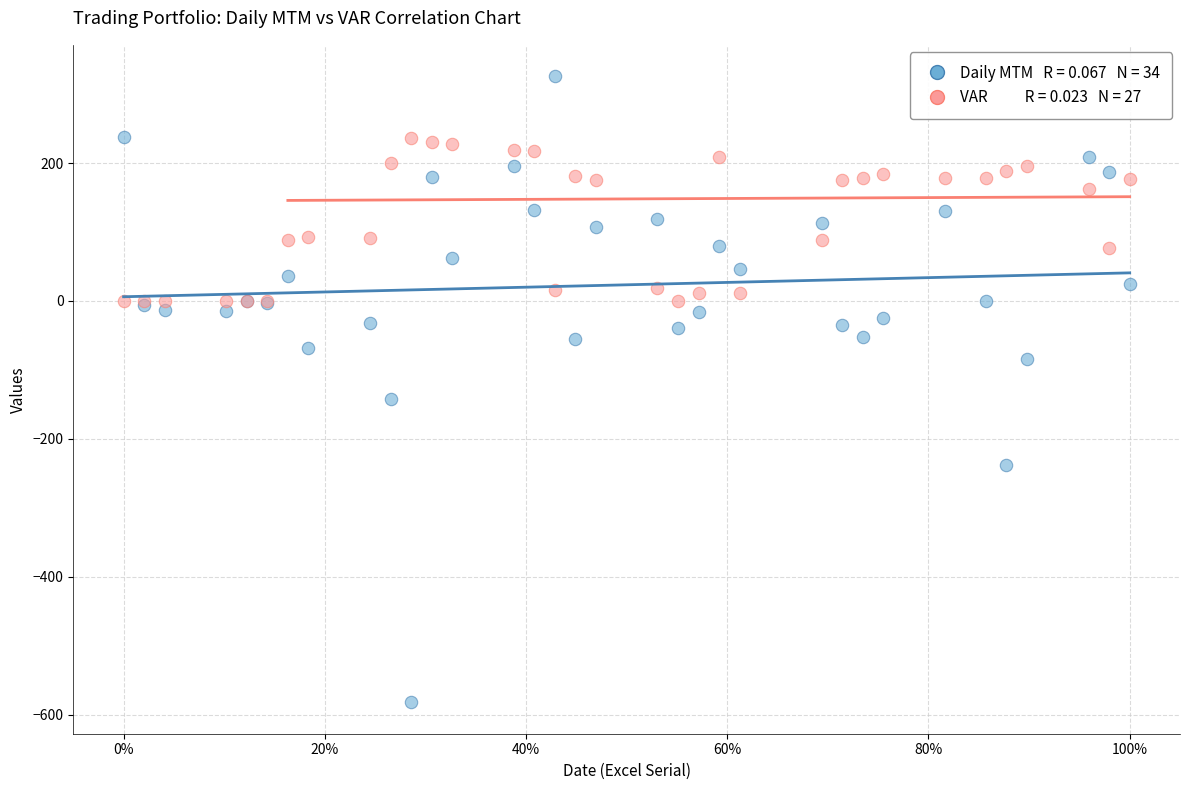

Across all series, what Y value is closest to -127?

-141.9